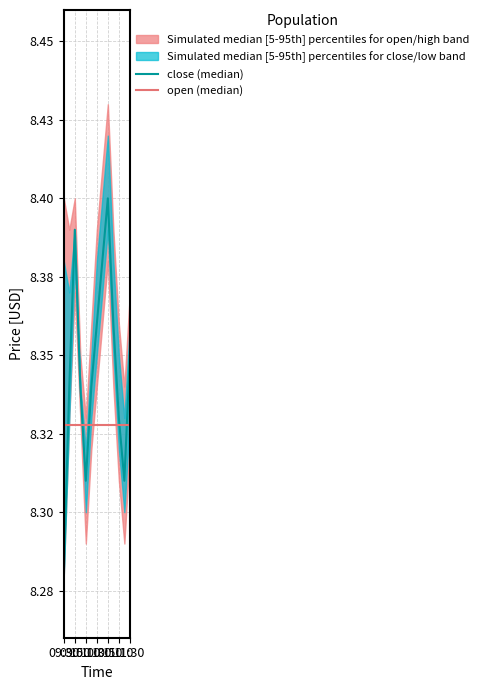

How many lines are shown in the chart?

2